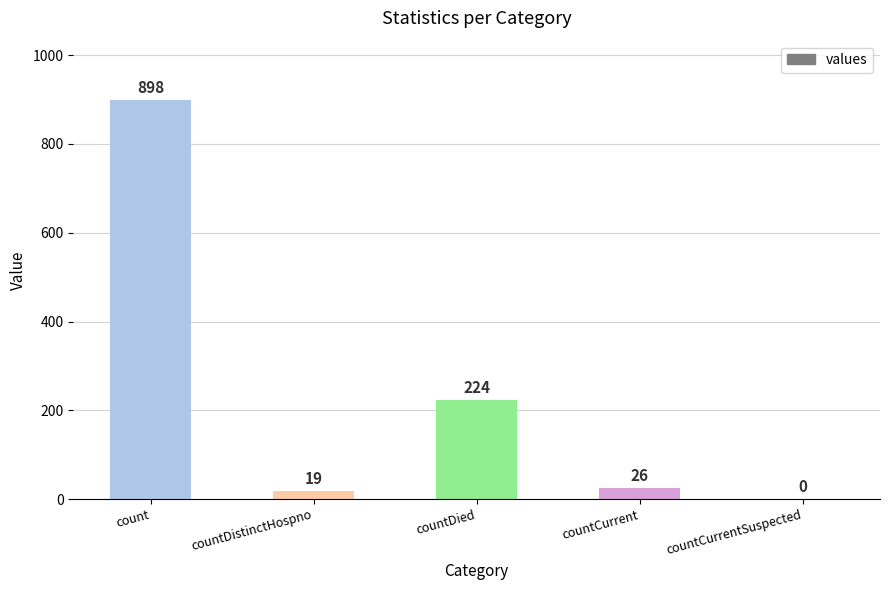

What is the maximum value shown in the chart?

898